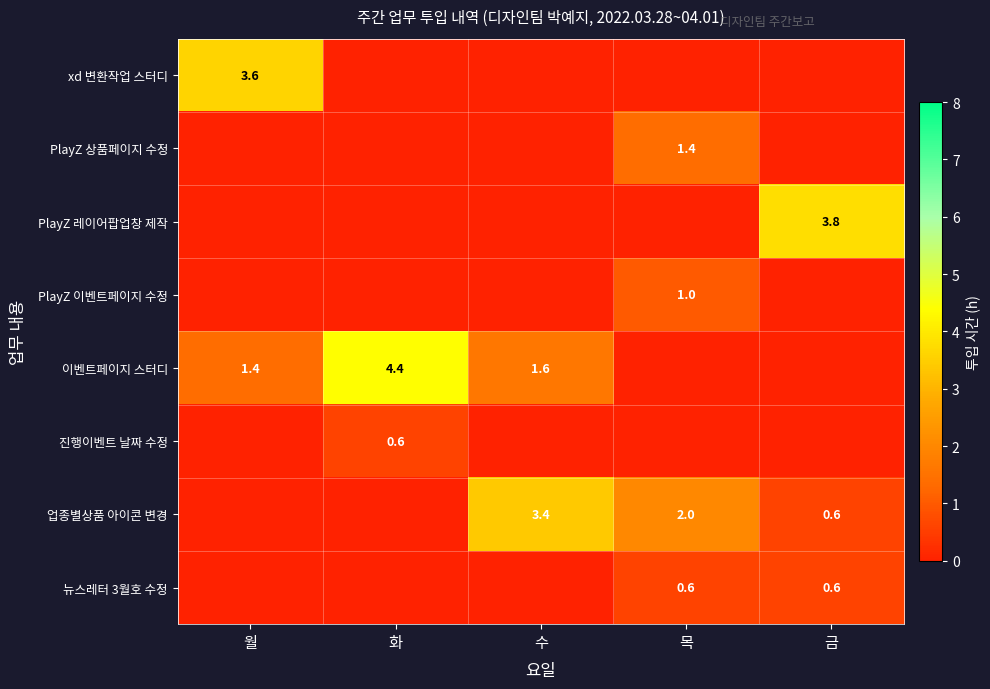

What is the spread (max minus min) of values at 목?

2.0